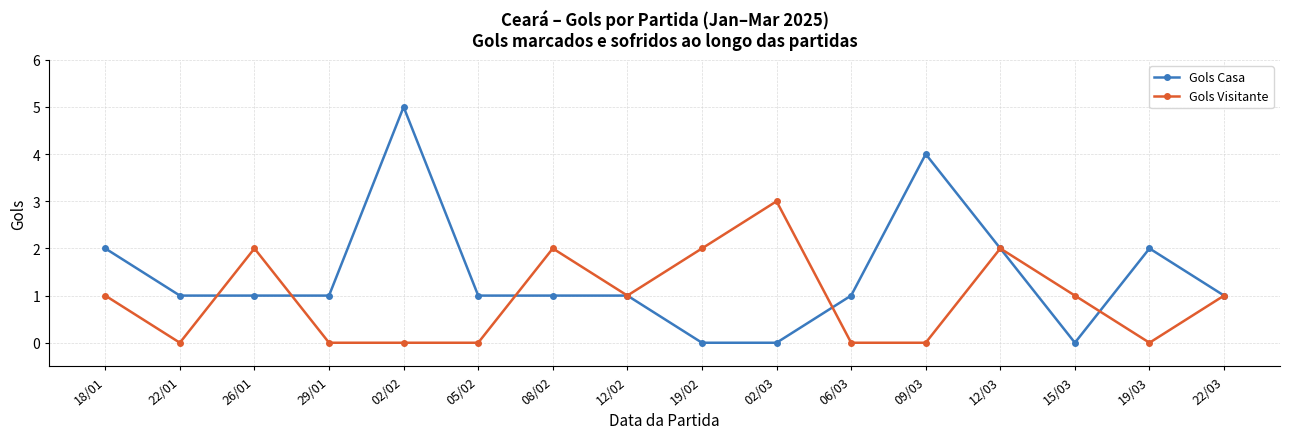

How many distinct data groups are displayed?

2